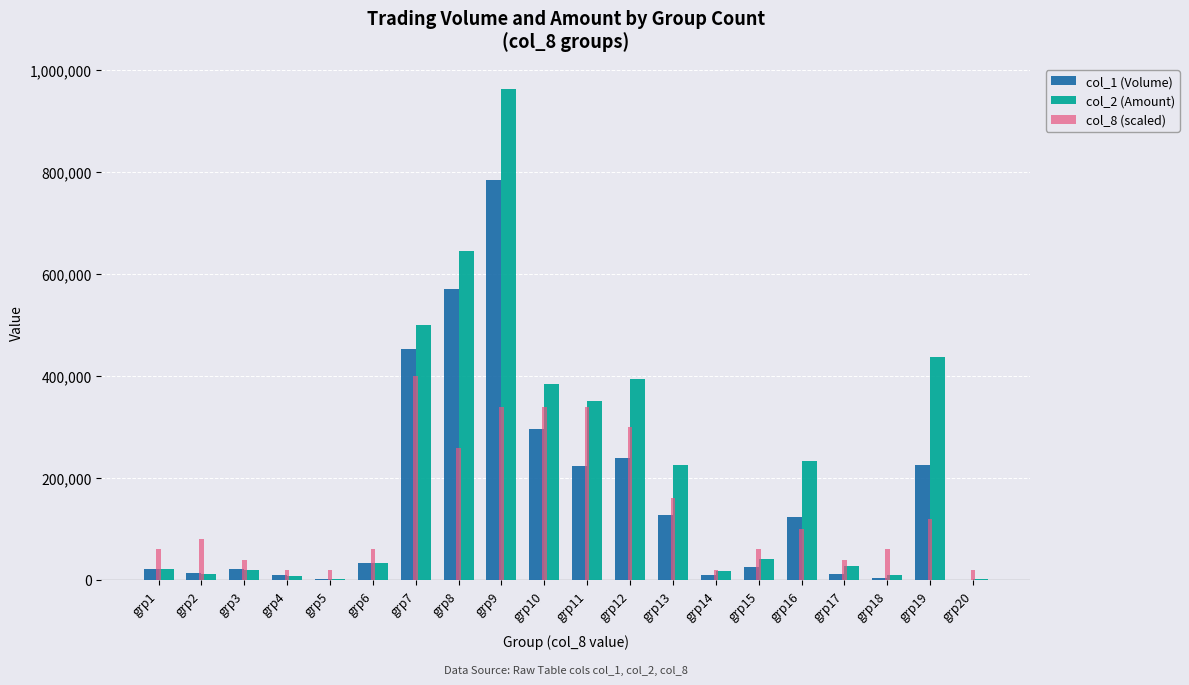

What is the maximum value shown in the chart?

964170